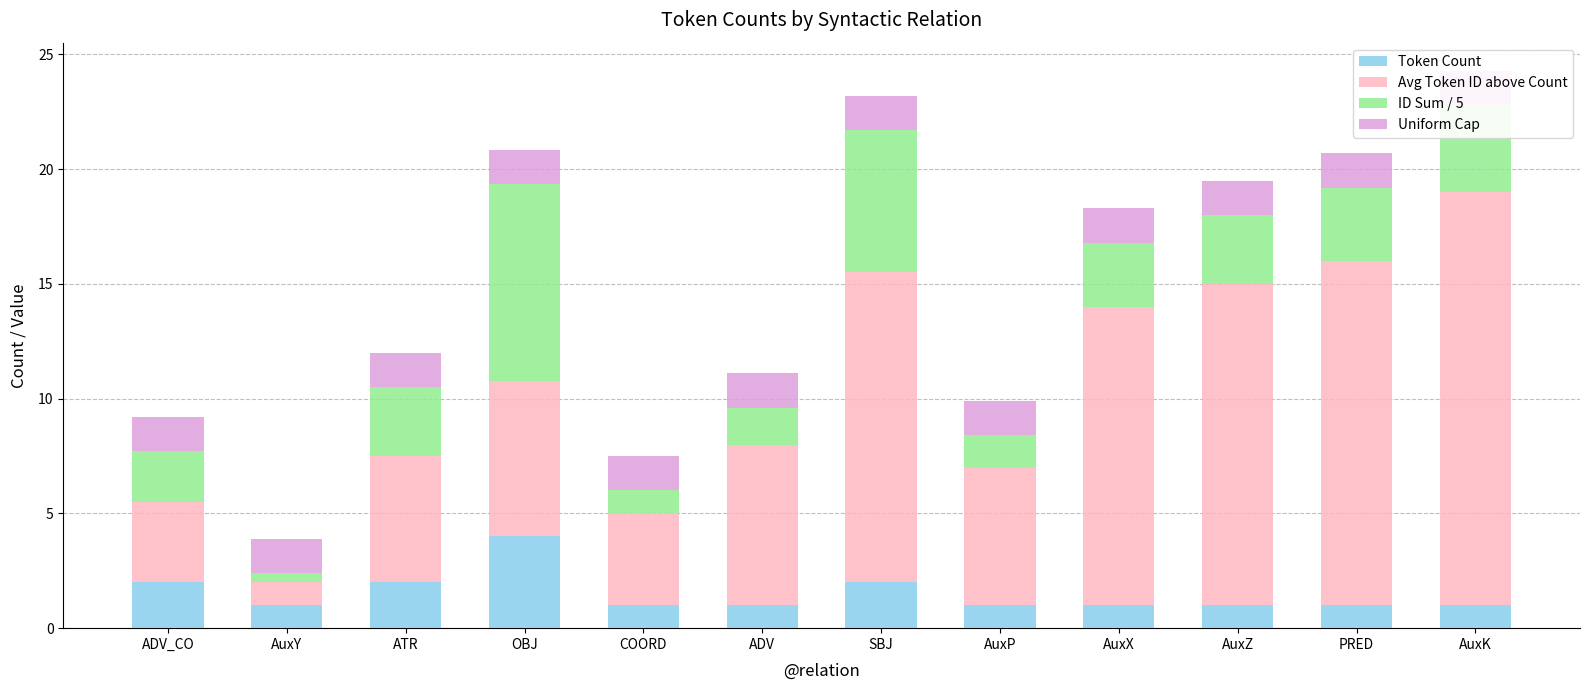

The value of Token Count at SBJ is 1.1. True or false?

False